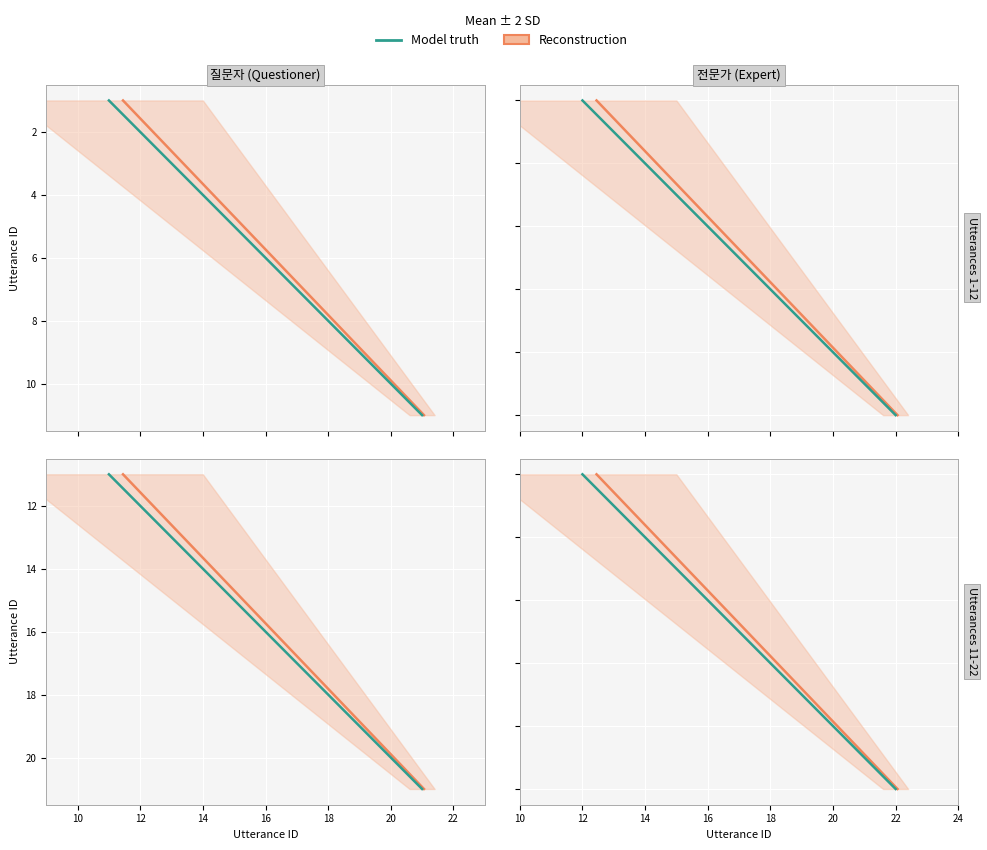

Rank the categories by Reconstruction value from highest to lowest.

18, 16, 14, 12, 10, 8